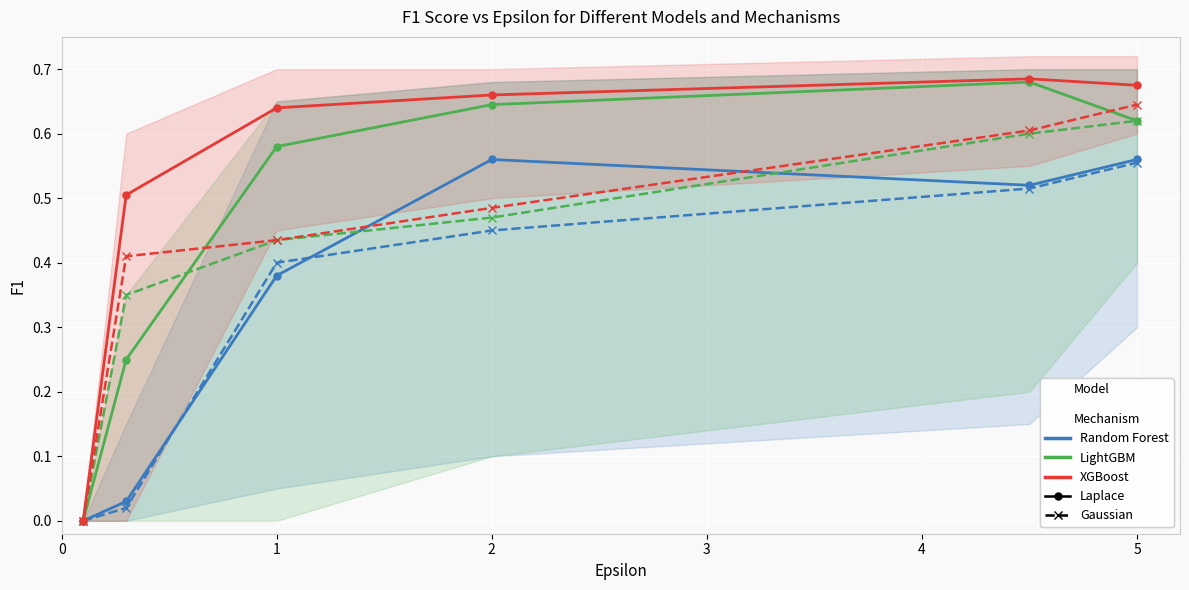

What is the value of the XGBoost point at the 6th from the left?

0.7